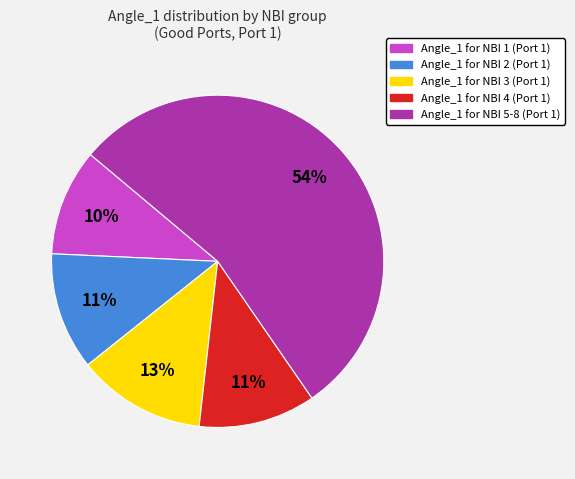

To the nearest percent, what is the average slice percentage?

20%